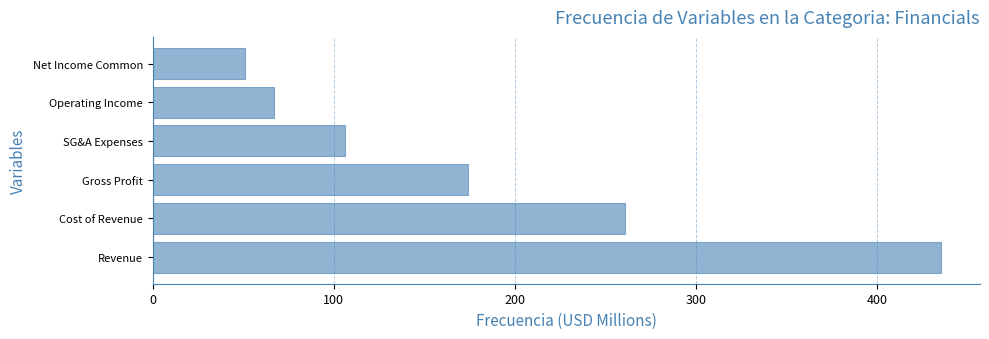

Rank the categories by value from lowest to highest.

Net Income Common, Operating Income, SG&A Expenses, Gross Profit, Cost of Revenue, Revenue